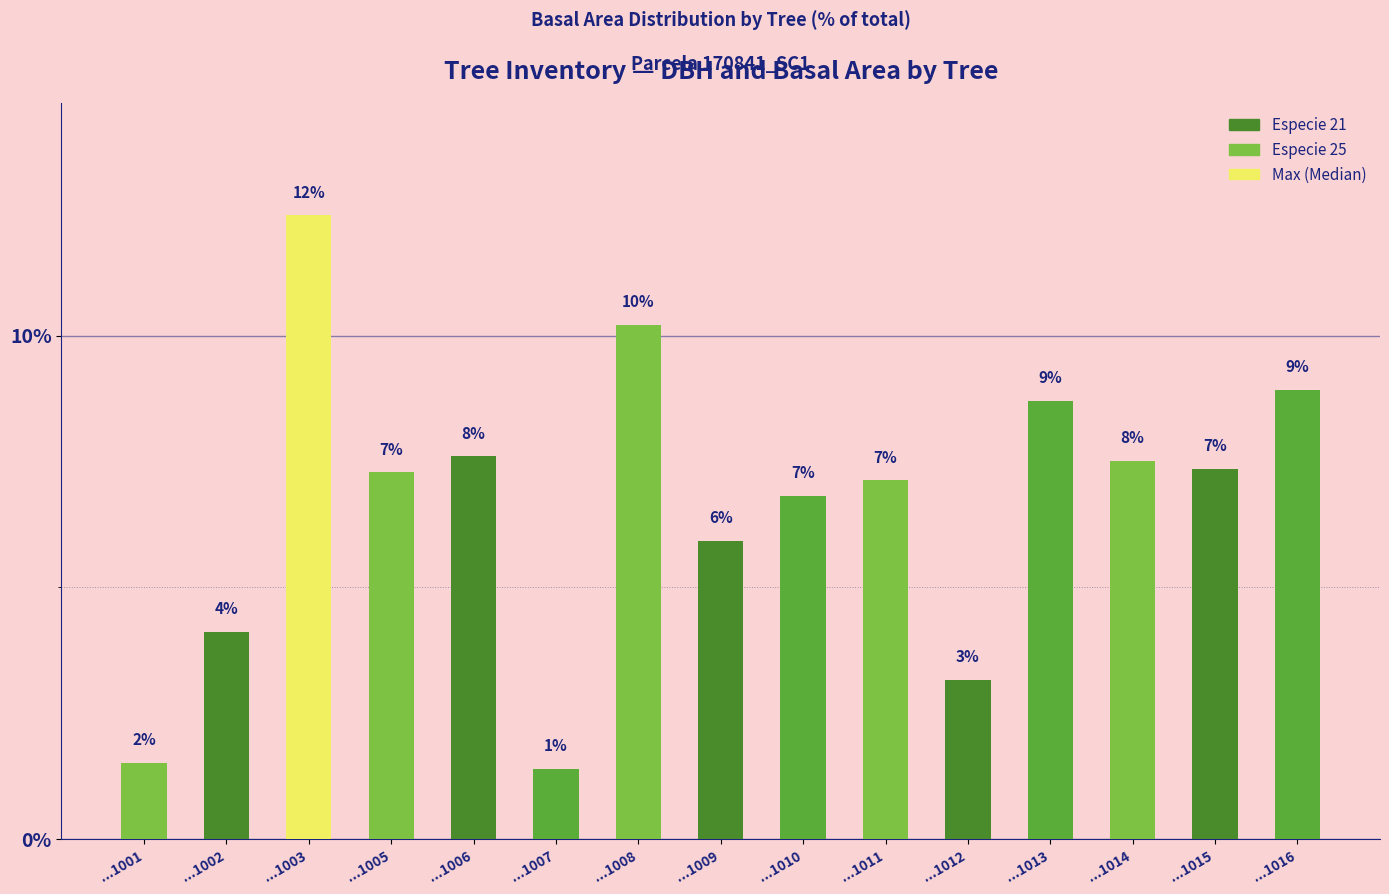

What is the change in value from ...1009 to ...1016?

+3.0